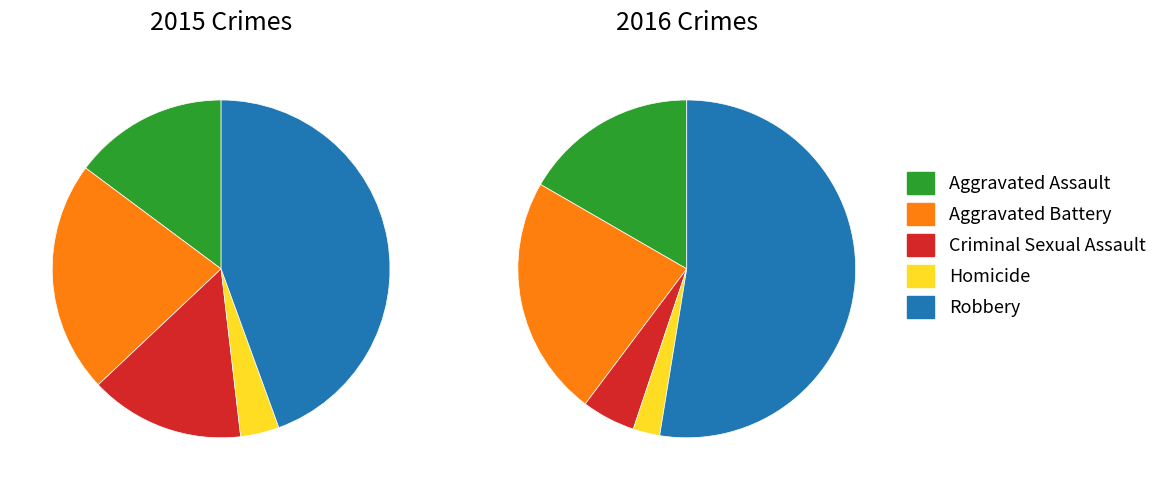

To the nearest percent, what is the difference between the largest and smallest slice percentages?

50%